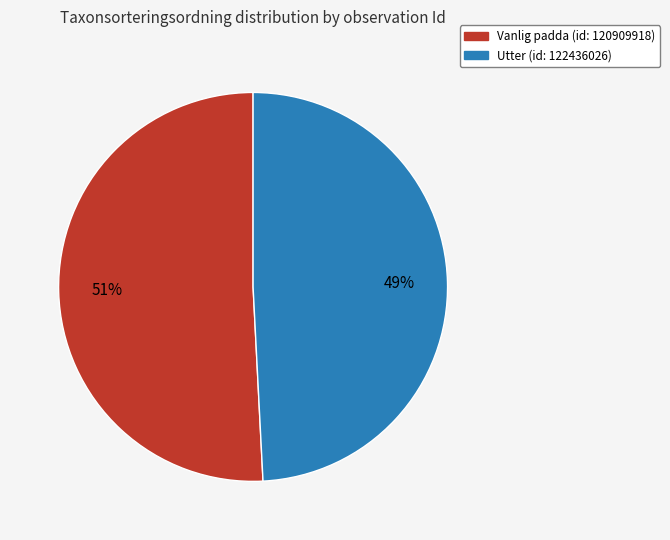

Combined, do Utter (id: 122436026) and Vanlig padda (id: 120909918) account for over 50%?

Yes